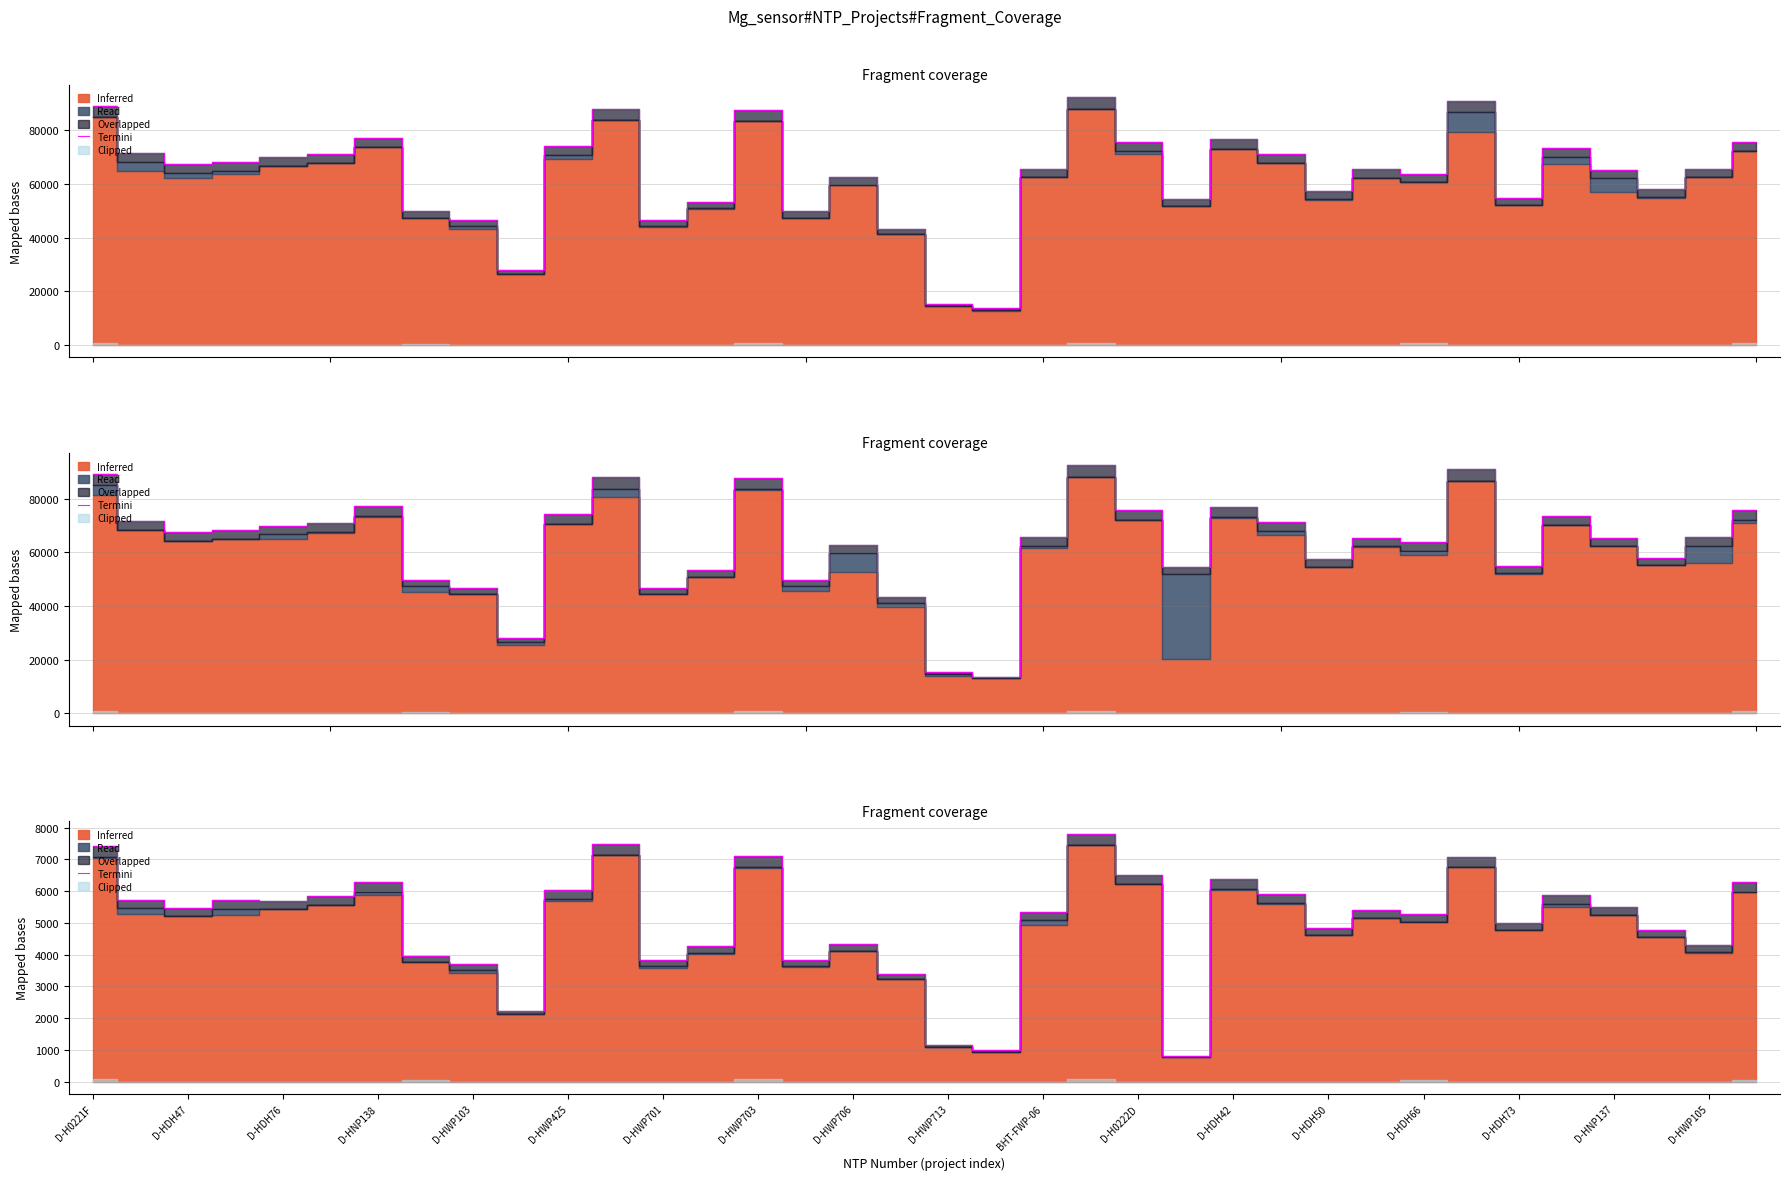

How many data points are less than 5470?

18